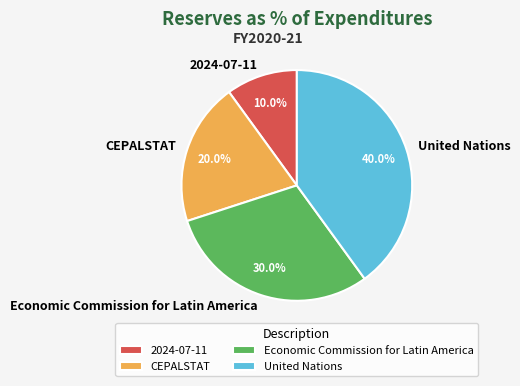

How much of the chart is everything except United Nations?

60.0%